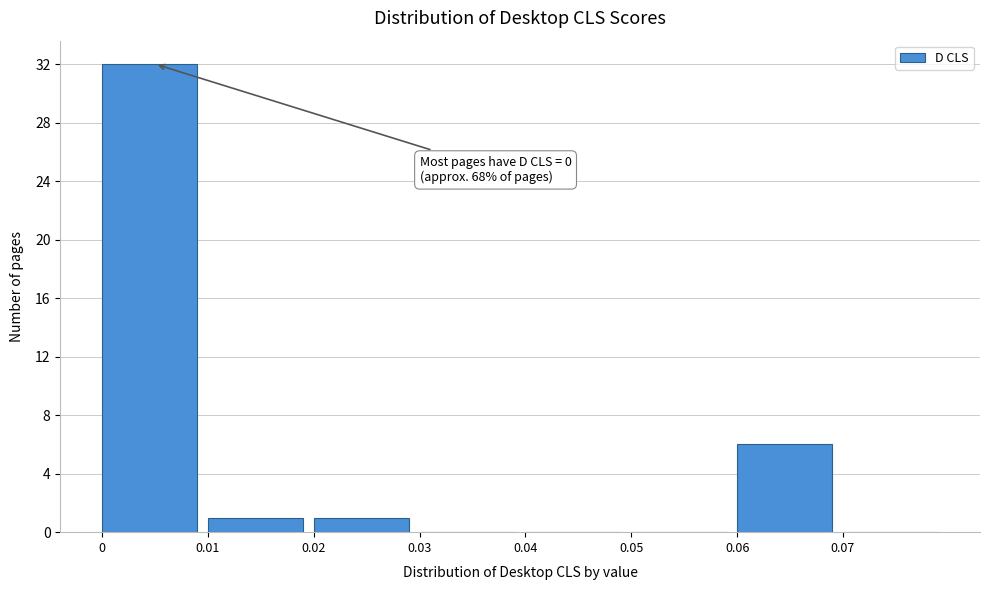

Which range on the x-axis has the tallest bar?

0.00 to 0.01